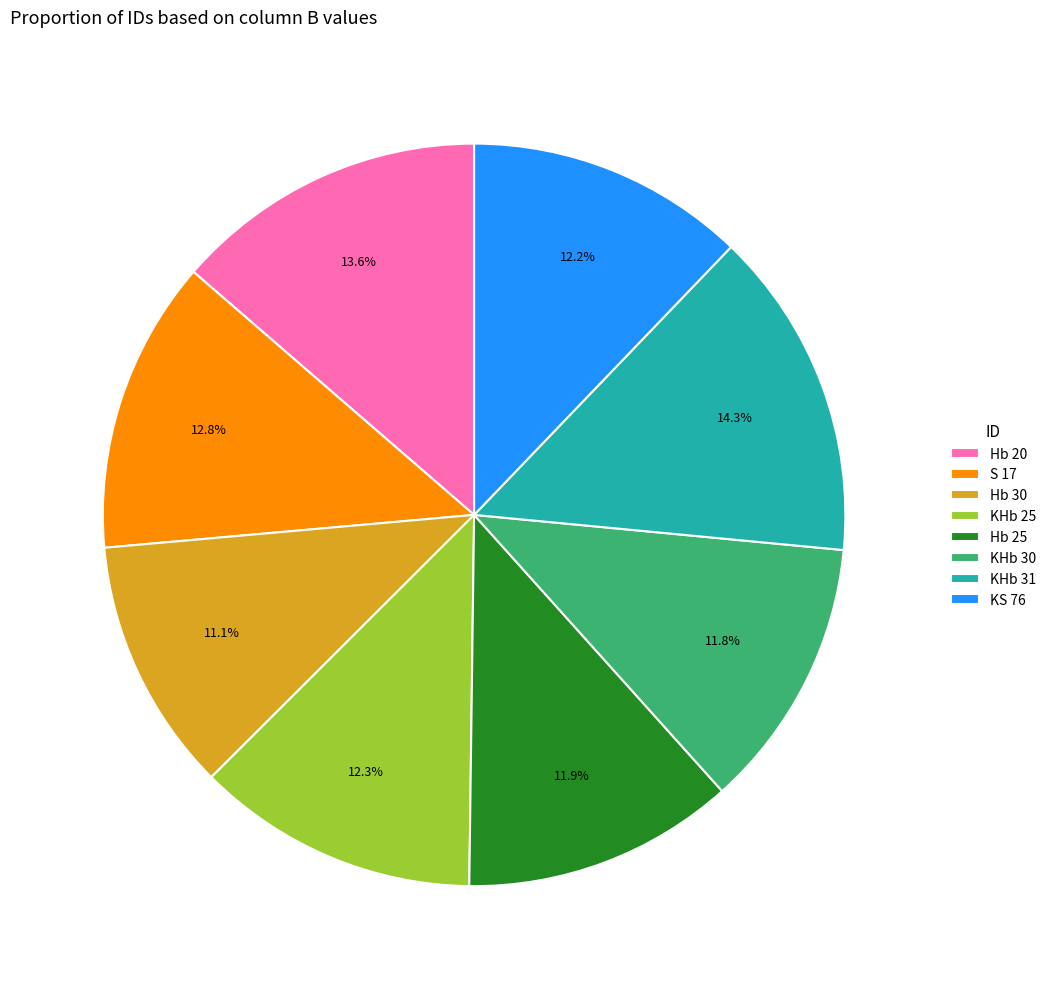

To the nearest percent, what is the average slice percentage?

12%